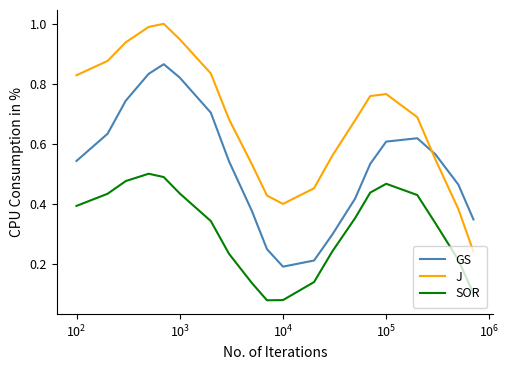

Which series has the largest total across all categories?

J